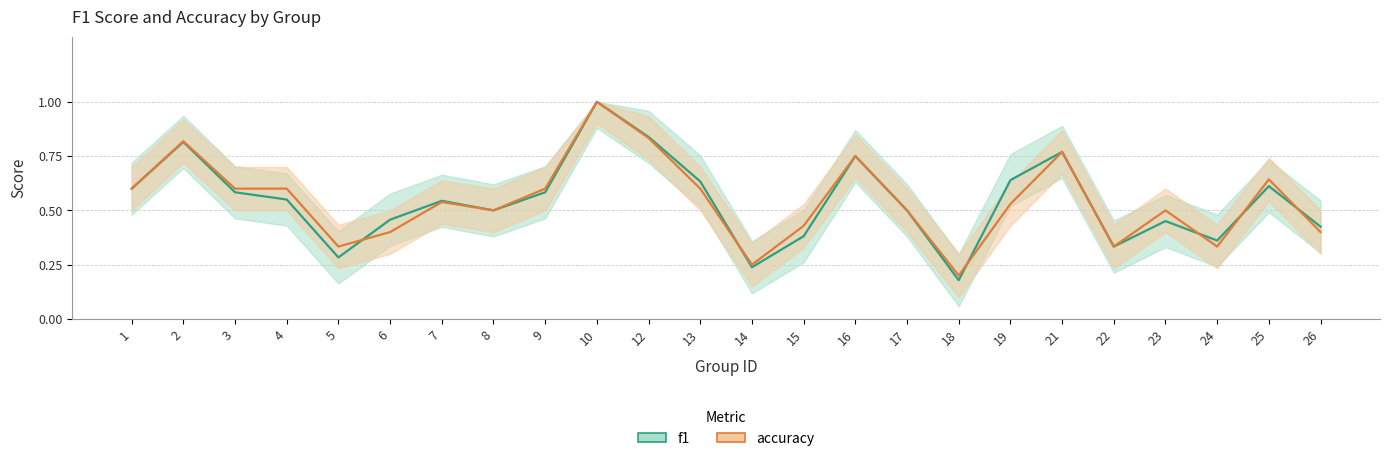

What is the value of the accuracy point at the 4th from the left?

0.6